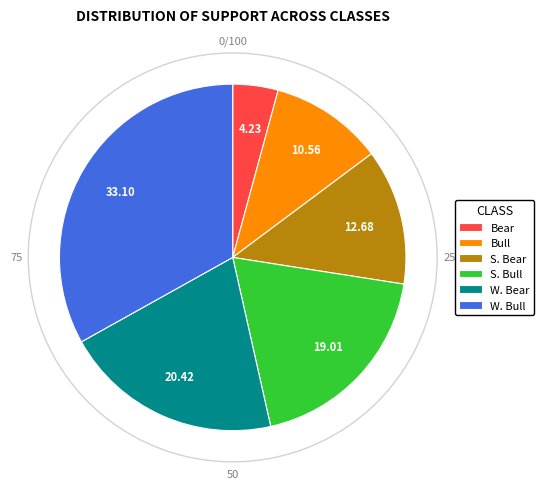

Rank the categories by value from highest to lowest.

W. Bull, W. Bear, S. Bull, S. Bear, Bull, Bear